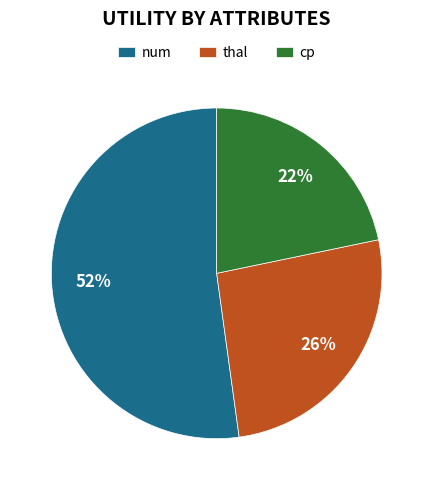

How many segments does this pie chart have?

3